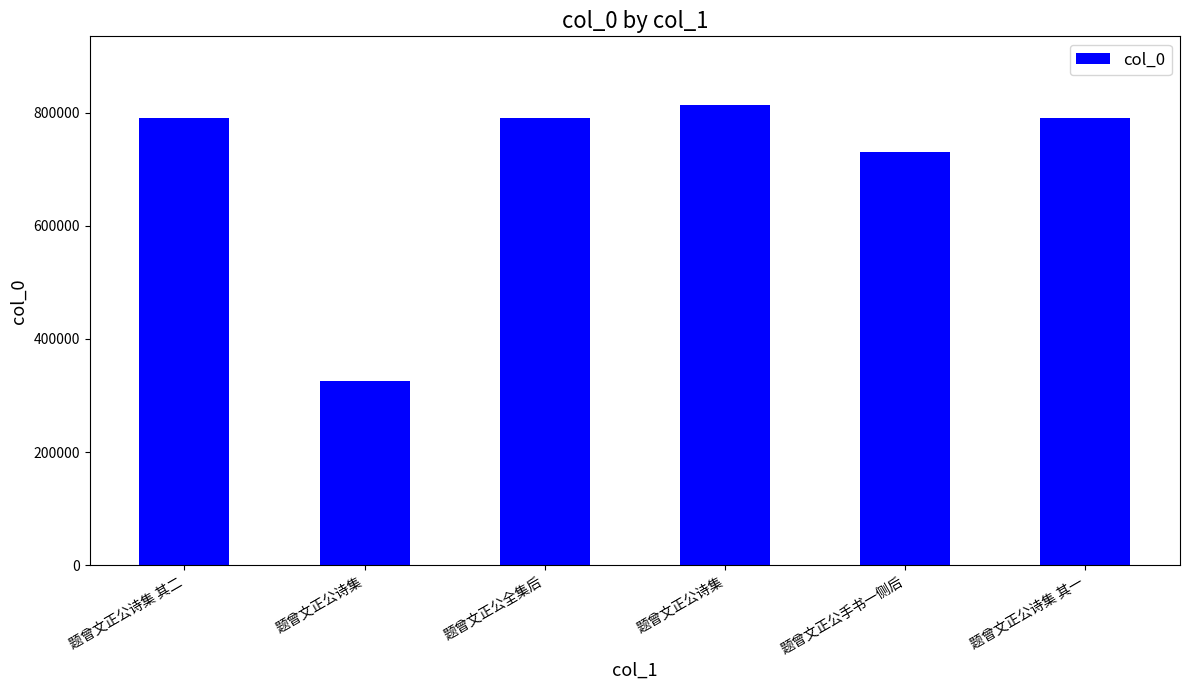

Which label corresponds to the smallest value in the chart?

题曾文正公诗集